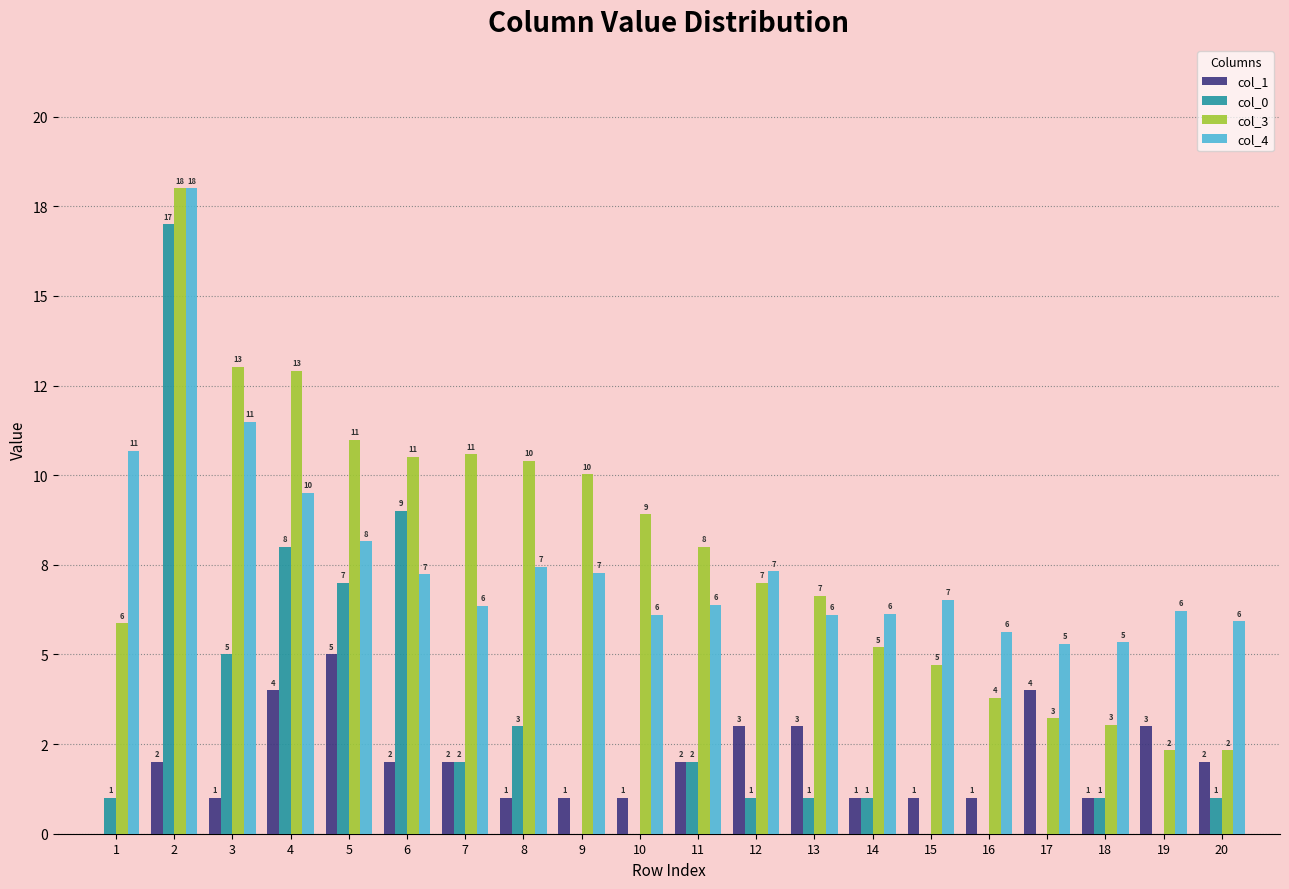

What is the spread (max minus min) of values at 7?

8.6